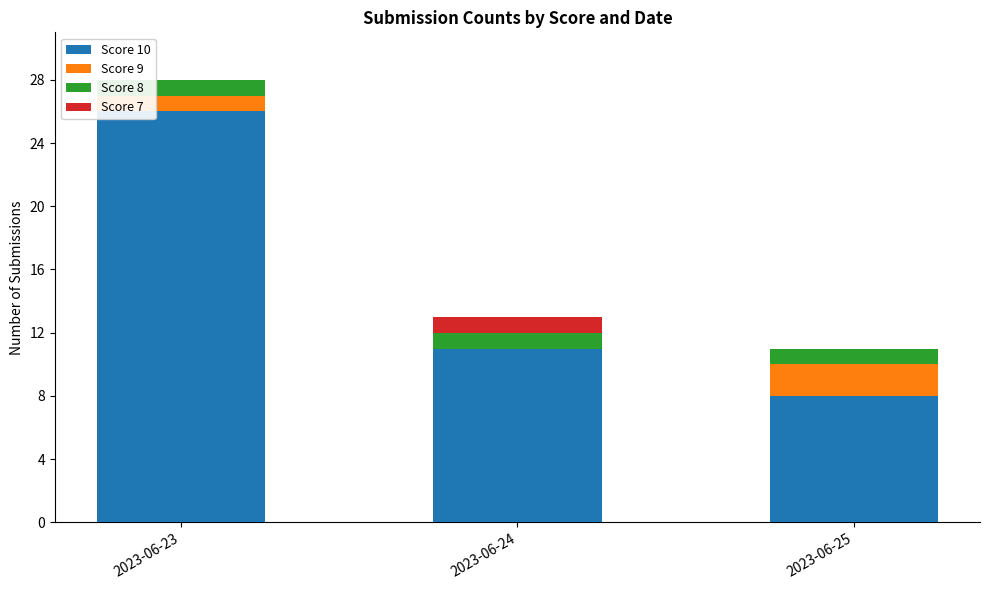

What is the total value across all series at 2023-06-25?

11